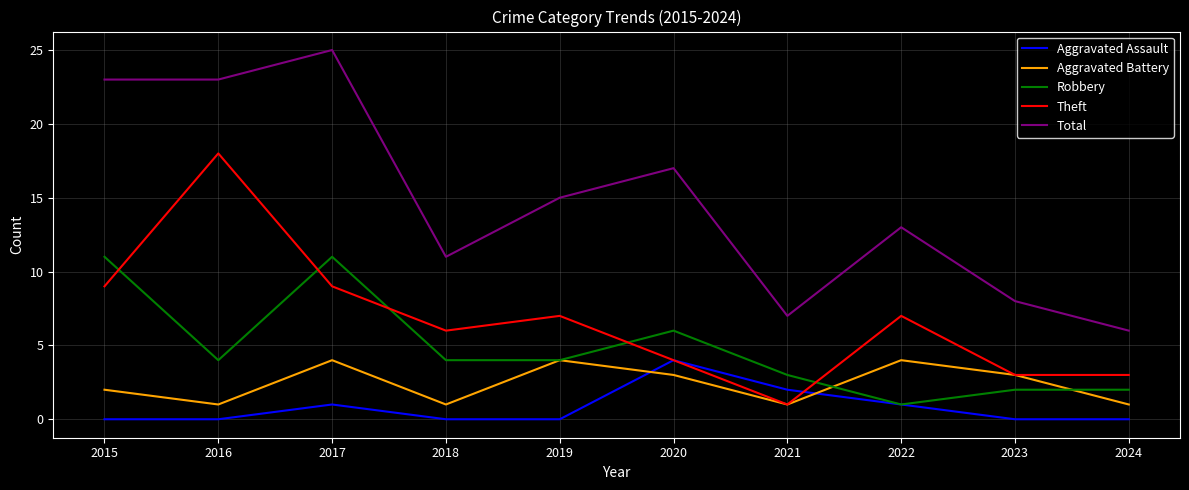

What is the difference between the highest and lowest values at 2022?

12